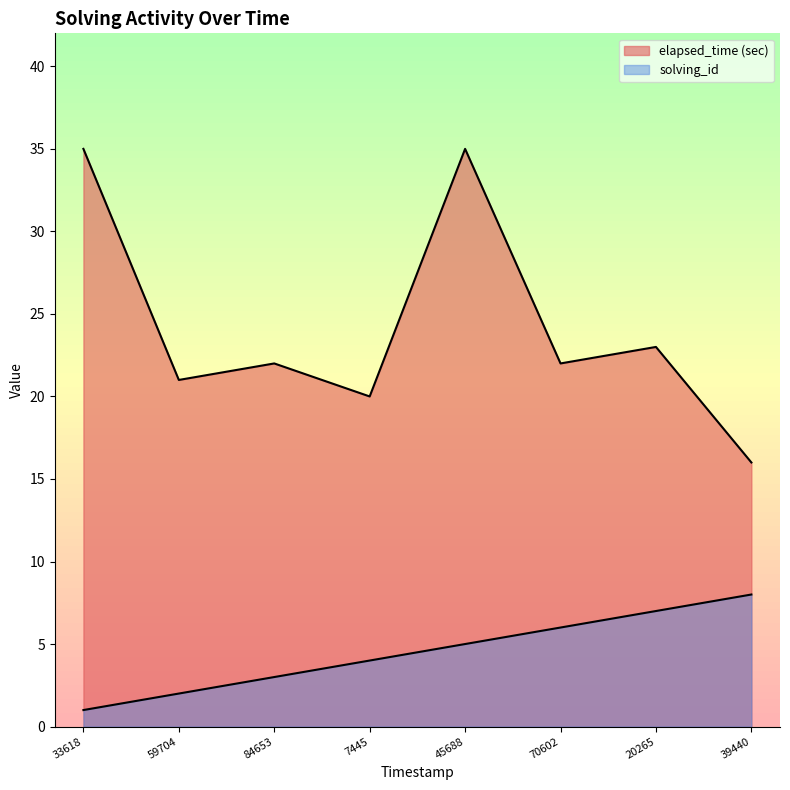

True or false: solving_id and elapsed_time cross at least once.

False